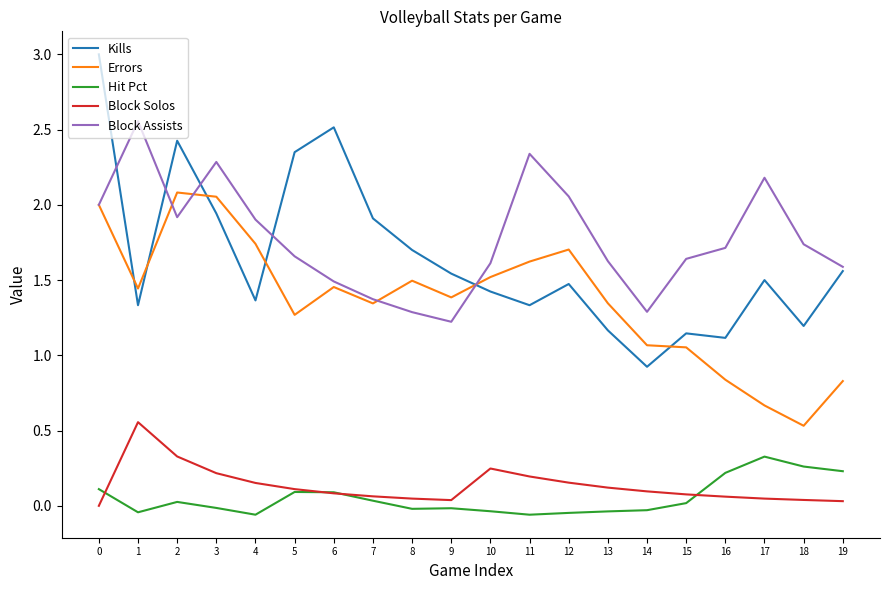

What is the total value across all series at 5?

5.5